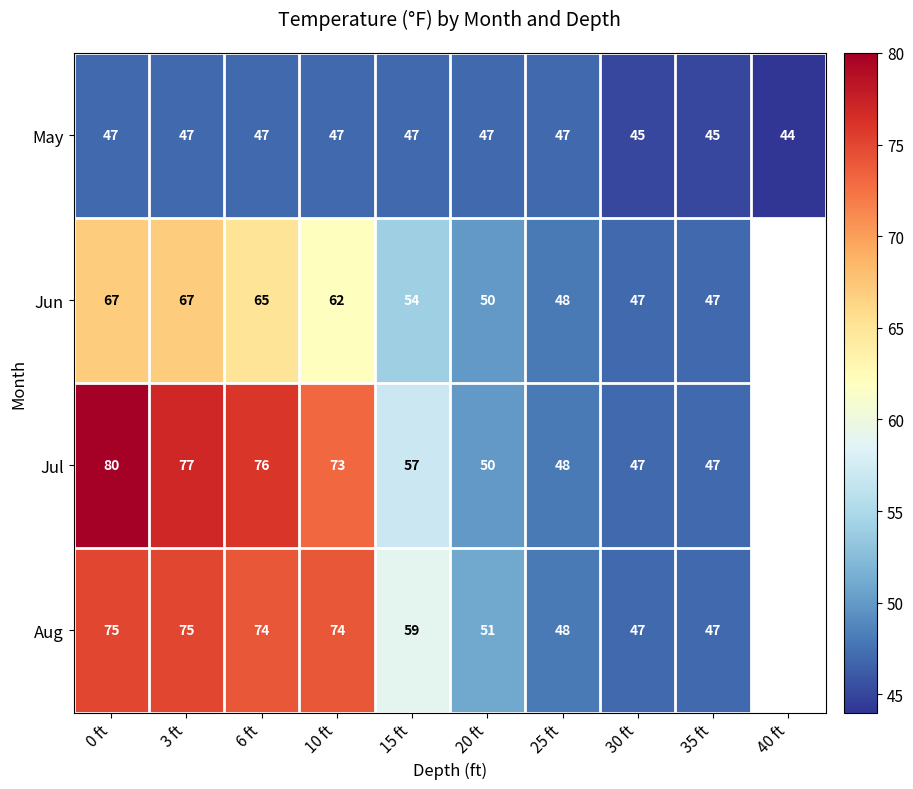

Between 40 ft and 35 ft, which is larger?

35 ft